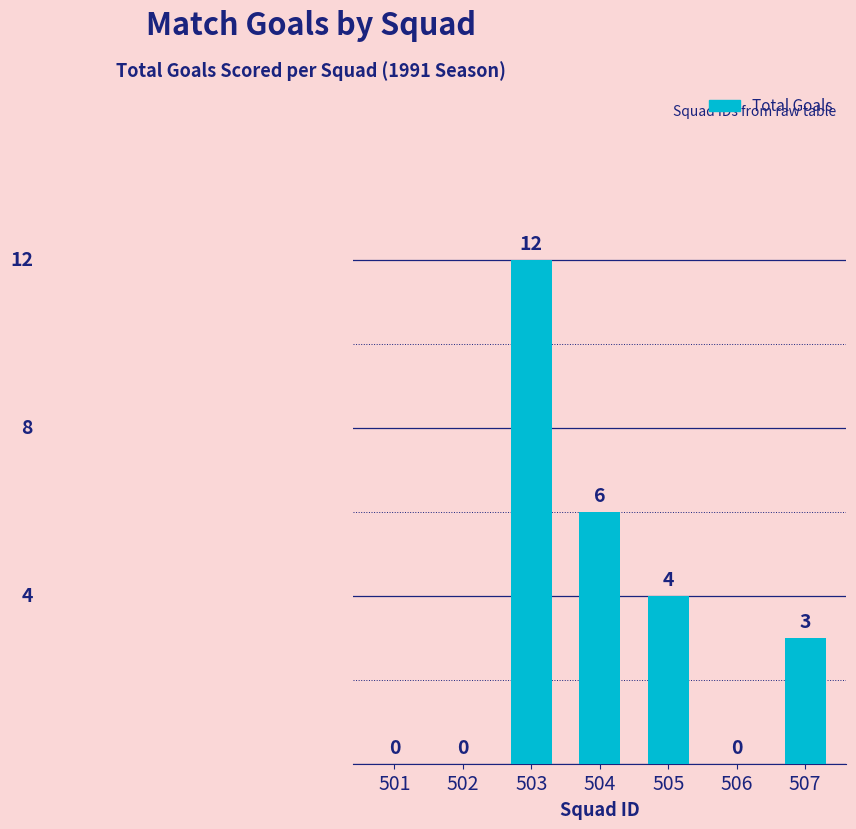

Reading left to right, transcribe all the data shown in this chart.

0	0	12	6	4	0	3